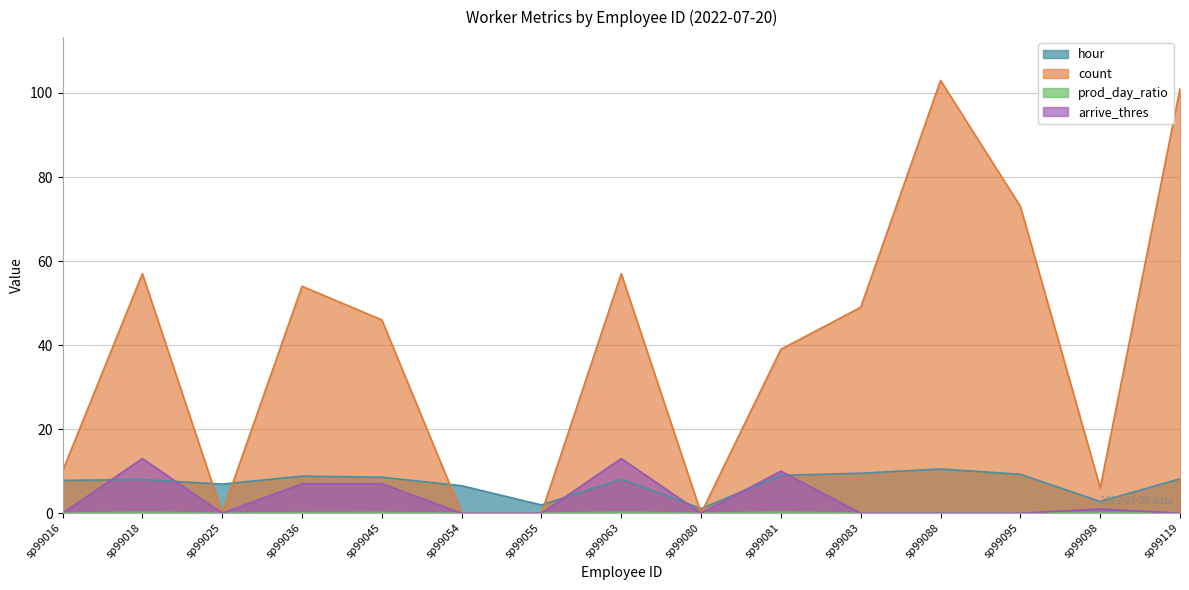

After their last crossing, which series has the higher values: hour or count?

count